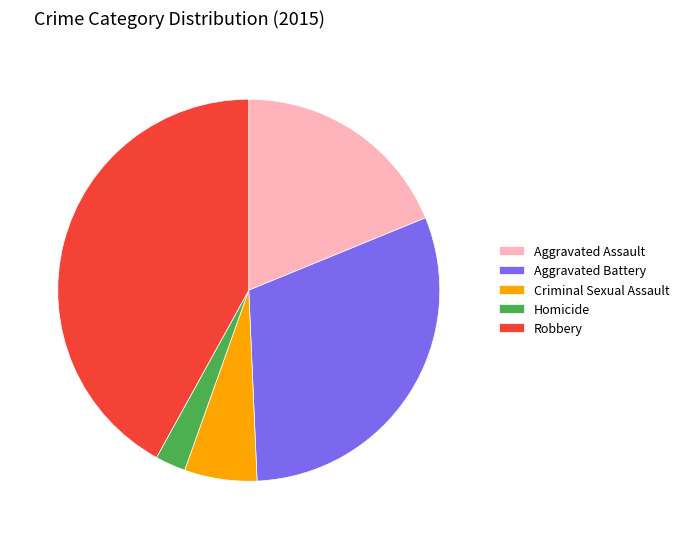

What is the ratio of the value at Criminal Sexual Assault to the value at Aggravated Battery?

0.2